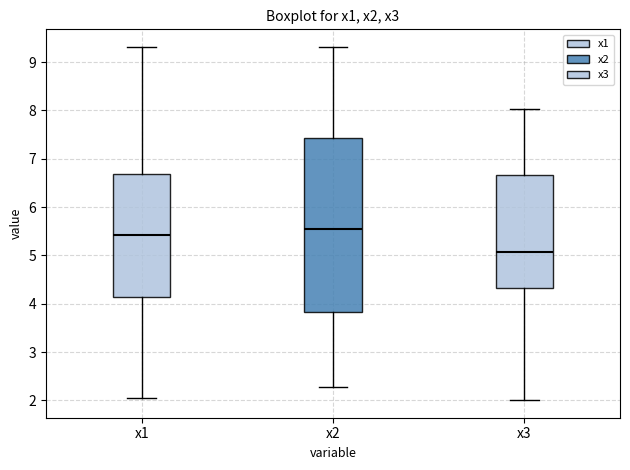

Which box has the highest median line?

x2